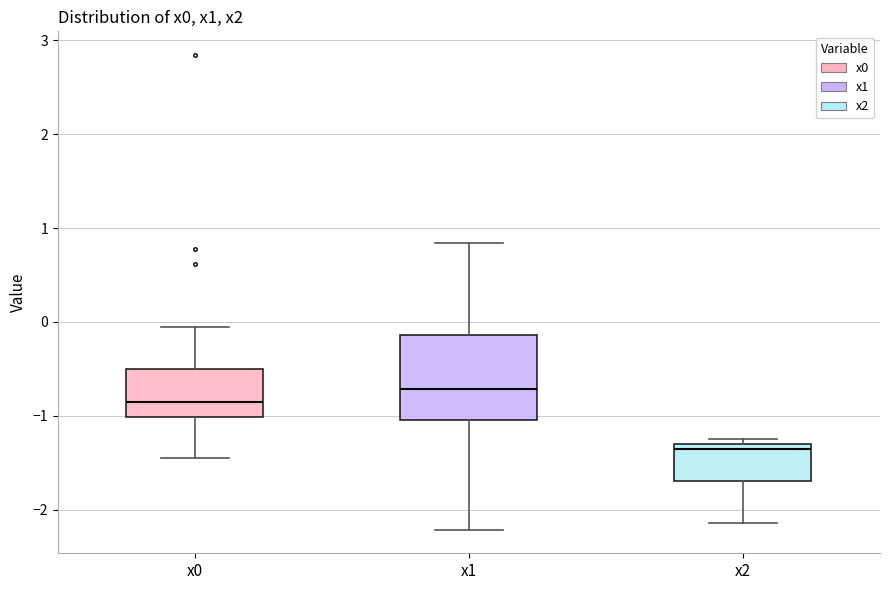

Which box is the tallest, from its lower edge to its upper edge?

x1